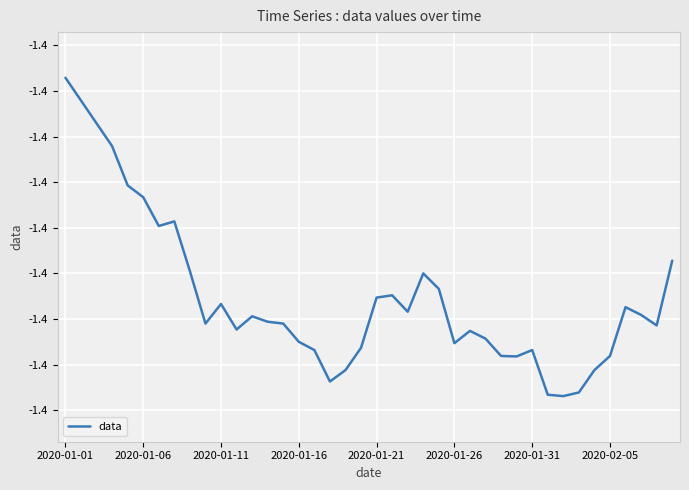

What is the average value?

-1.4